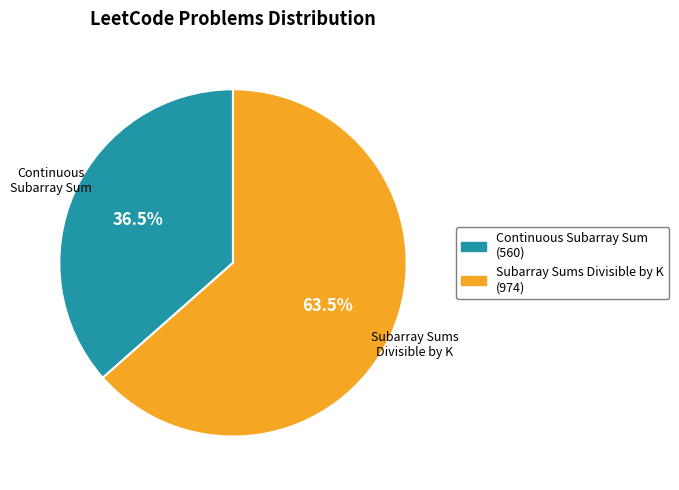

Does any single category account for the majority?

Yes